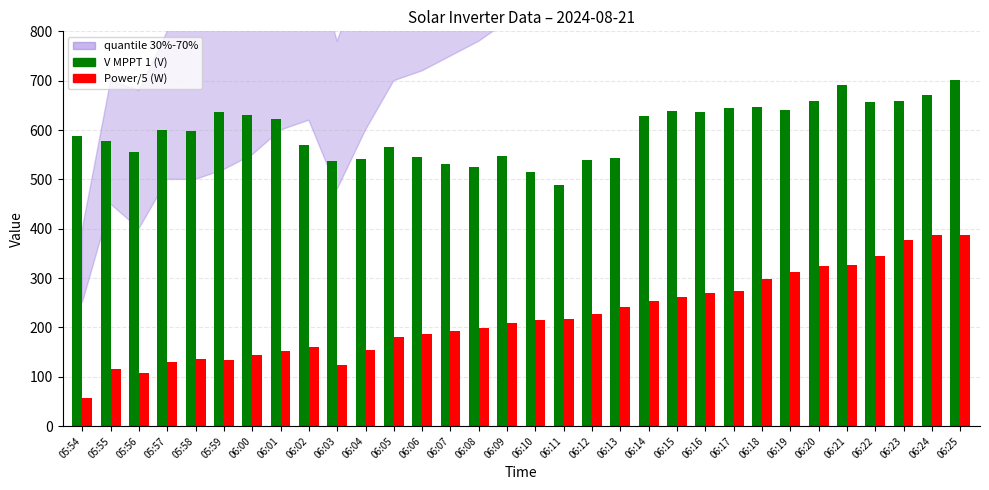

What is the total value across all series at 05:59?

769.6